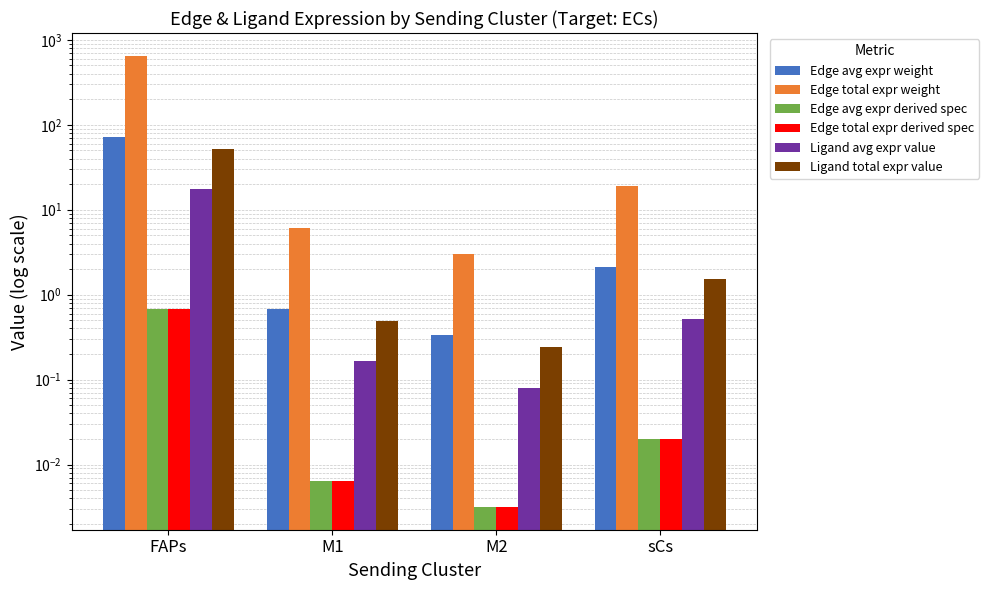

What is the sum of all Edge avg expr derived spec values?

0.7